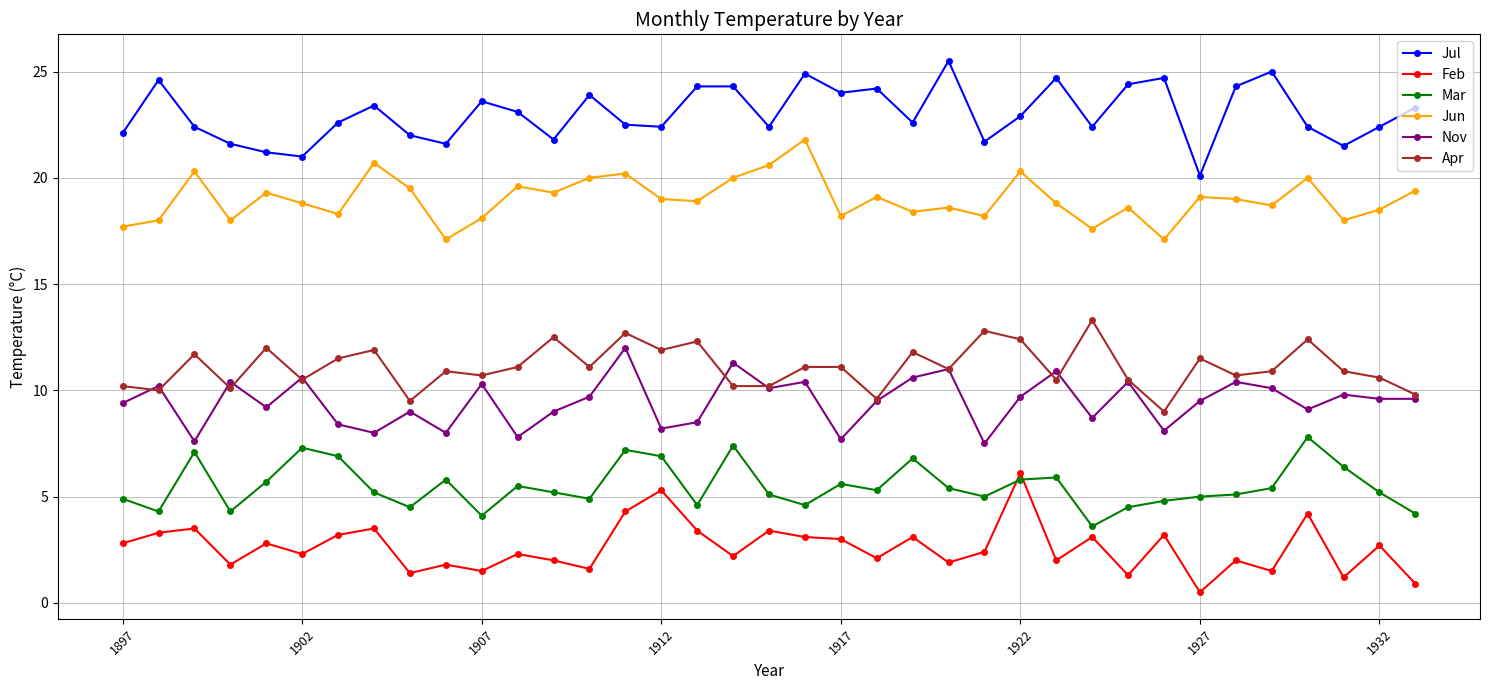

True or false: Jun and Mar cross at least once.

False